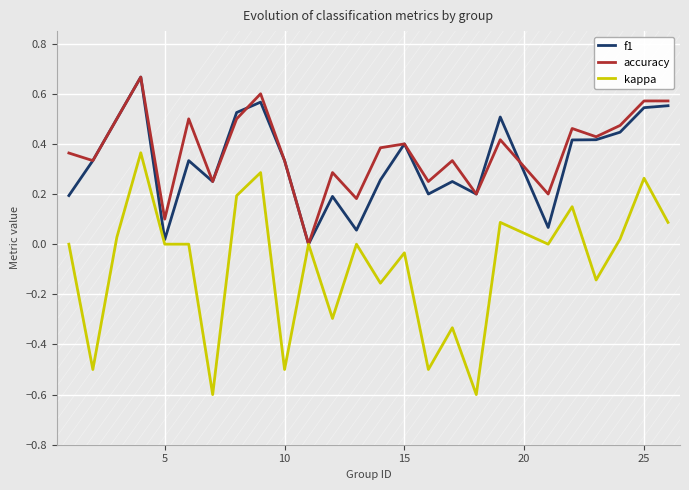

True or false: f1 and accuracy cross at least once.

True